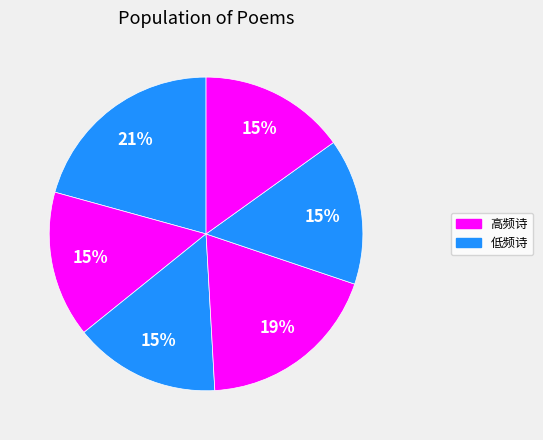

How many segments does this pie chart have?

6